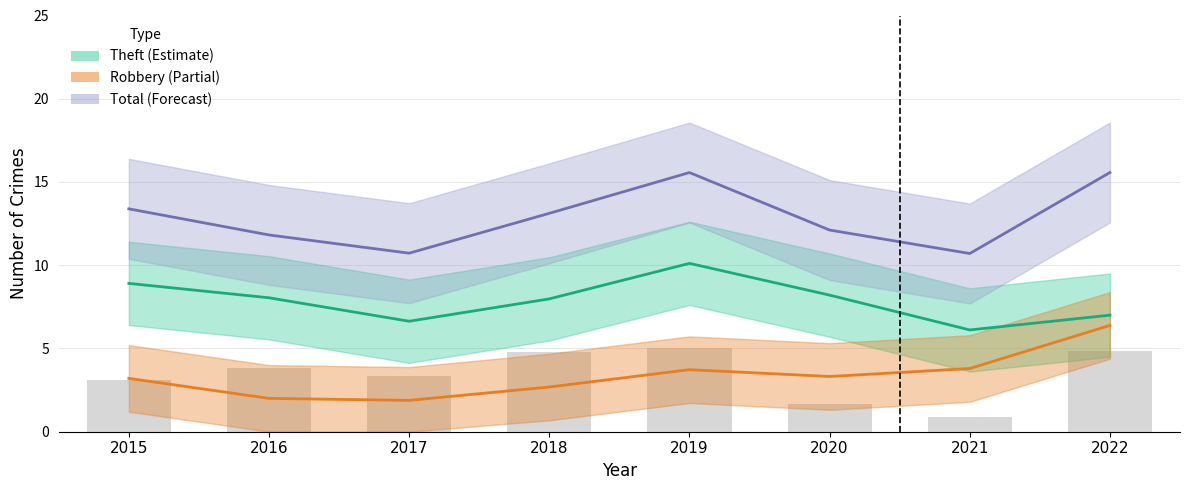

List the labels in order of Total (Forecast) value, smallest first.

2021, 2017, 2016, 2020, 2018, 2015, 2019, 2022